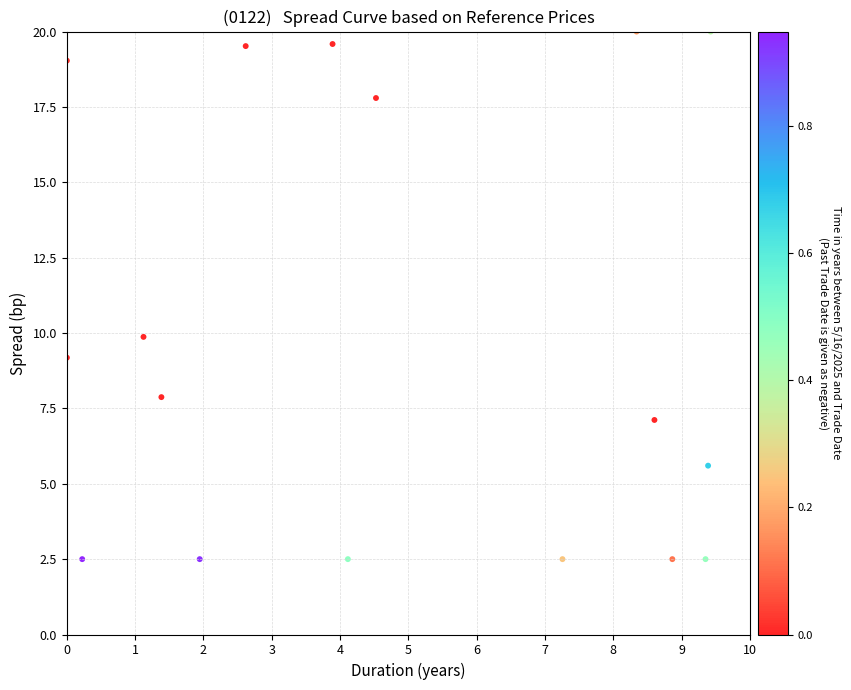

What is the range of Y values (max minus min)?

17.5